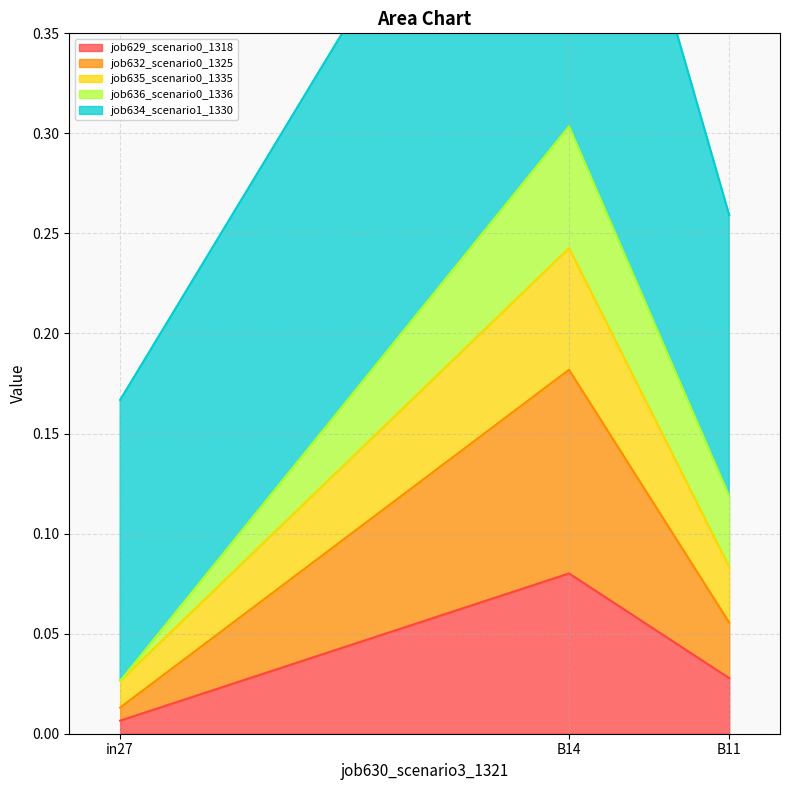

What is the maximum value for job629_scenario0_1318?

0.1